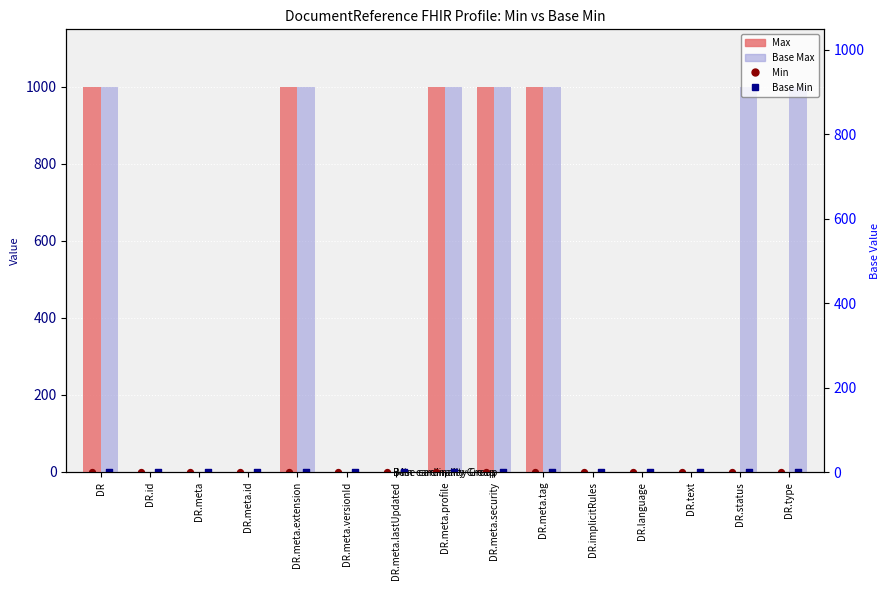

At which category is the sum across all series the highest?

DR